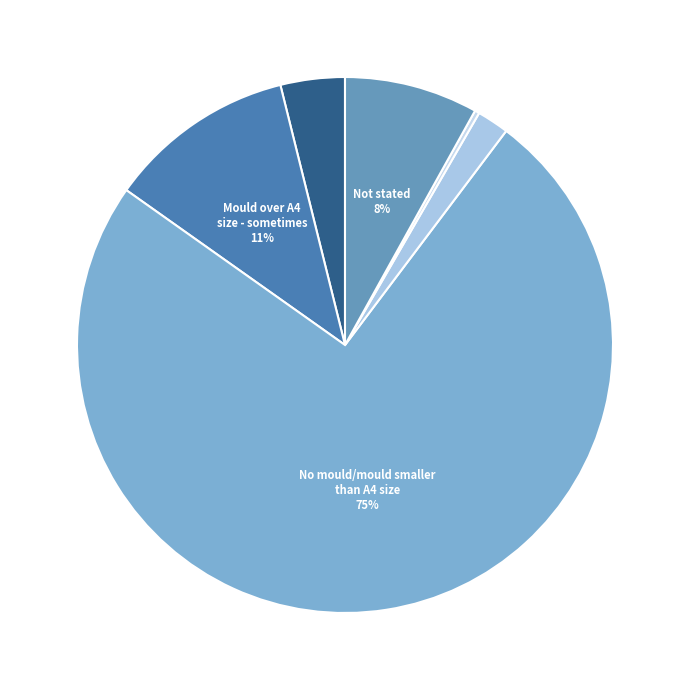

What is the smallest slice in the pie chart?

Response unidentifiable